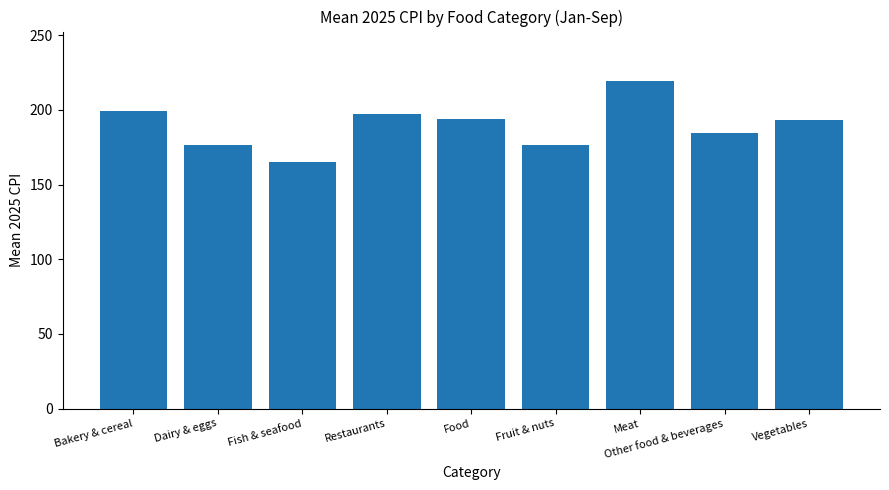

What is the average value?

189.4